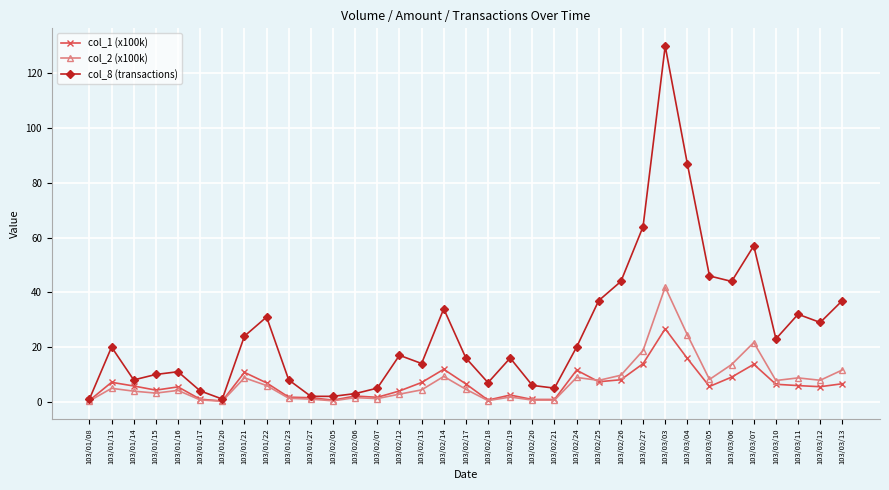

Is it true that col_8 (transactions) equals 2.0 at 103/02/05?

True